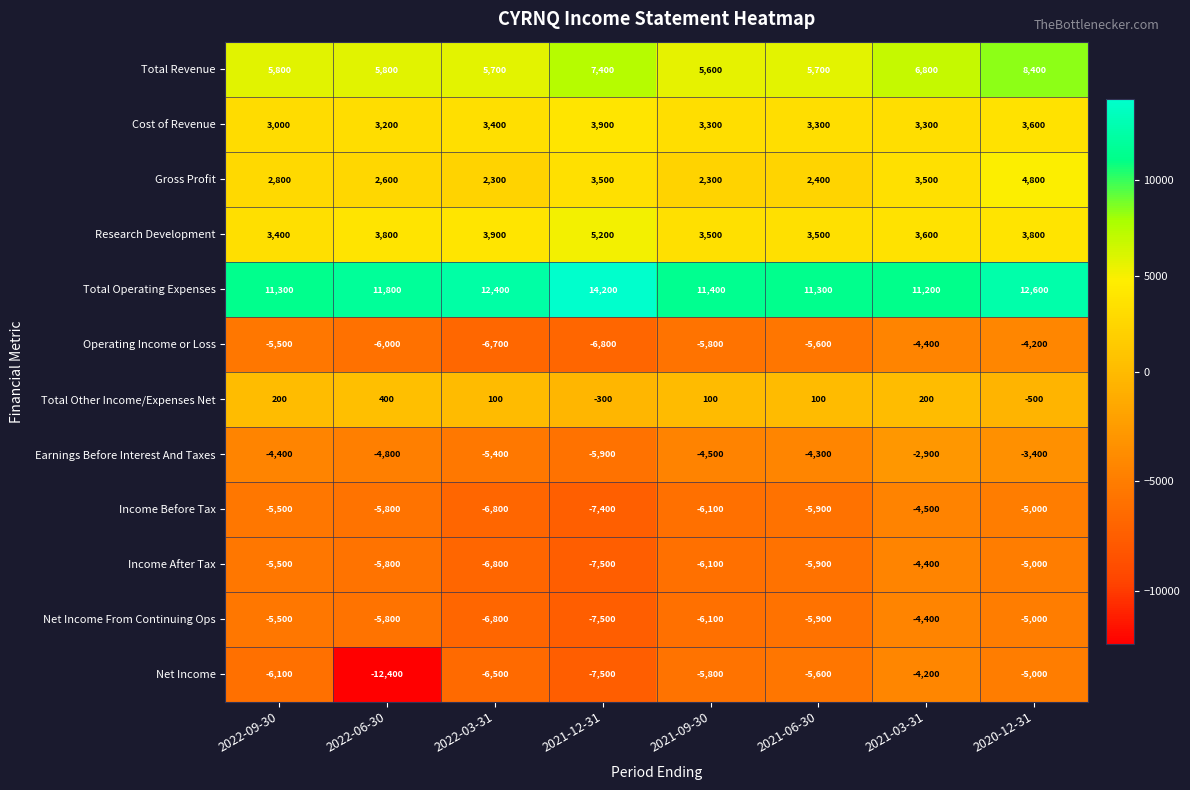

How many categories are shown in the chart?

8